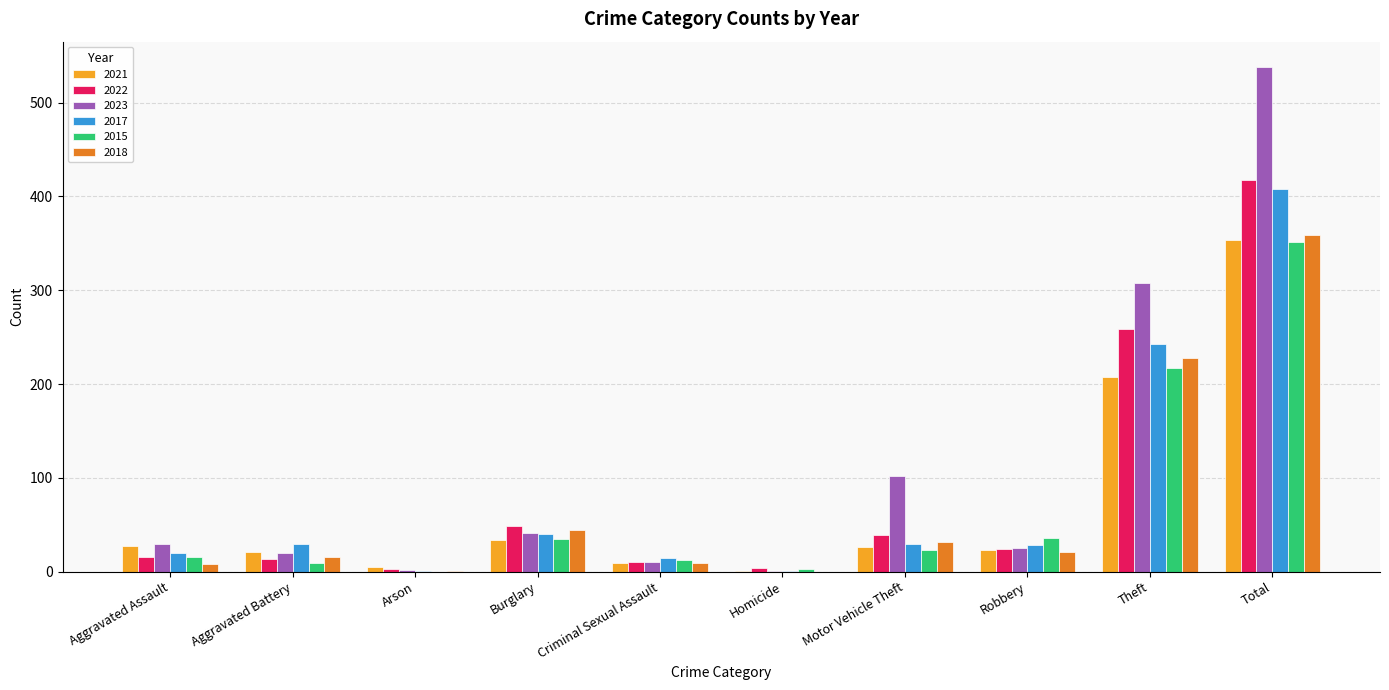

Count the number of data series in this chart.

6